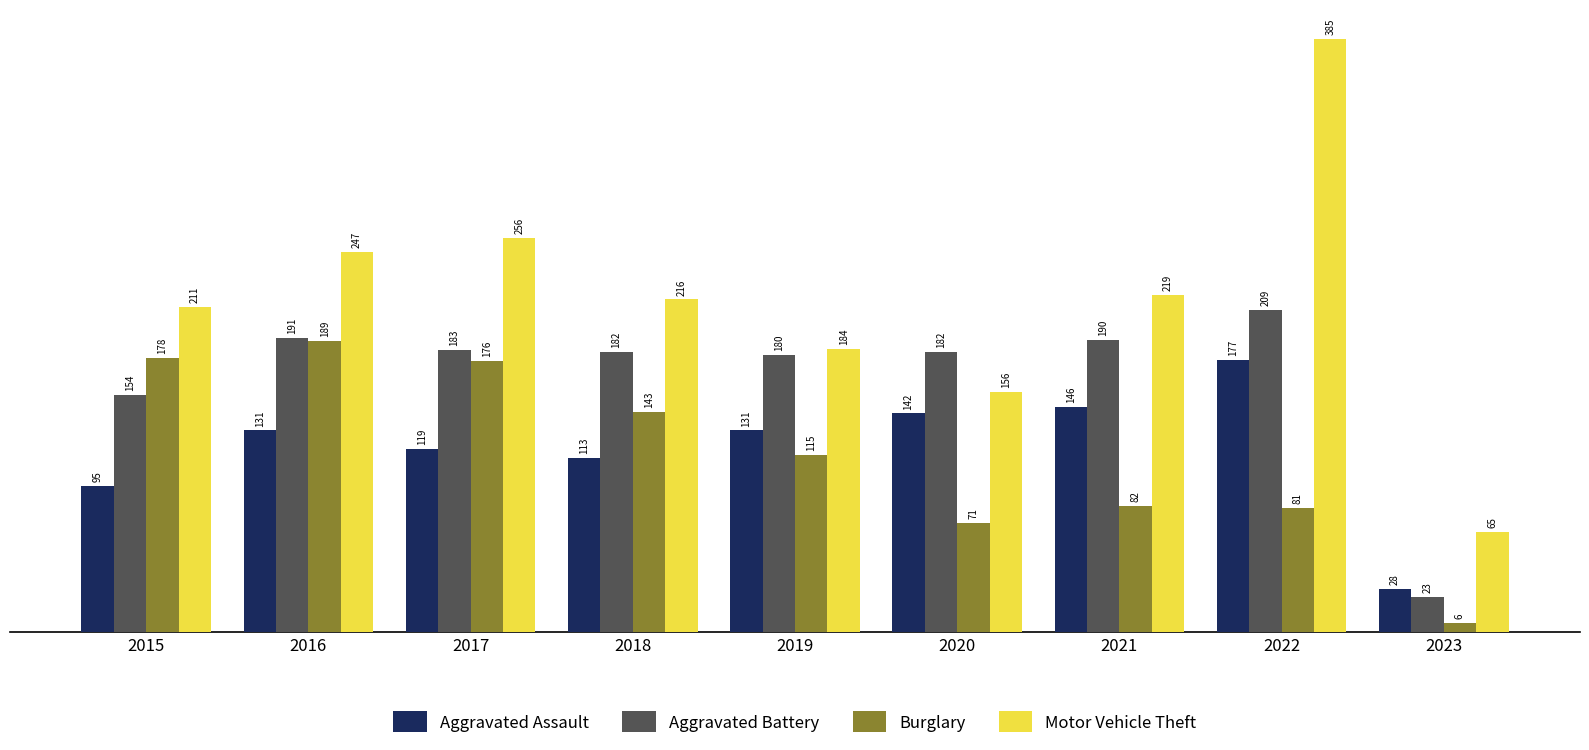

What value does the Aggravated Assault series have at 2022?

177